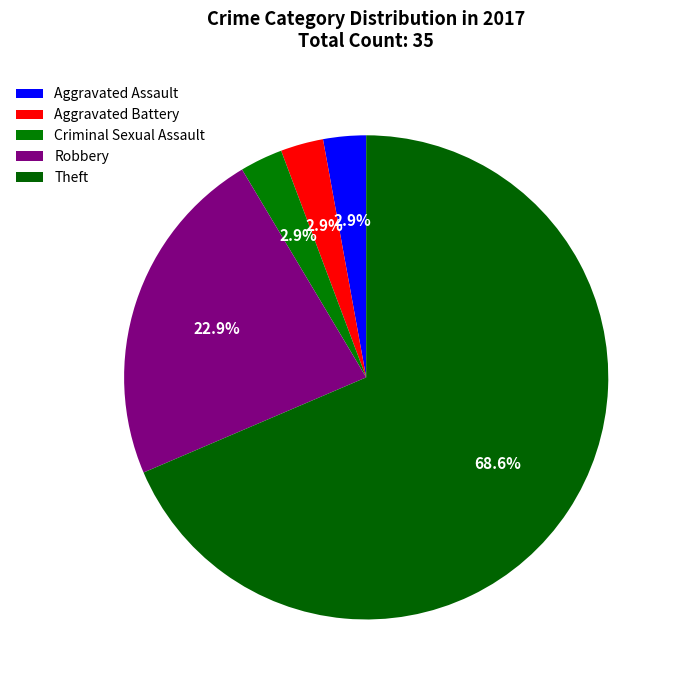

Which has a higher value, Criminal Sexual Assault or Aggravated Battery?

Criminal Sexual Assault